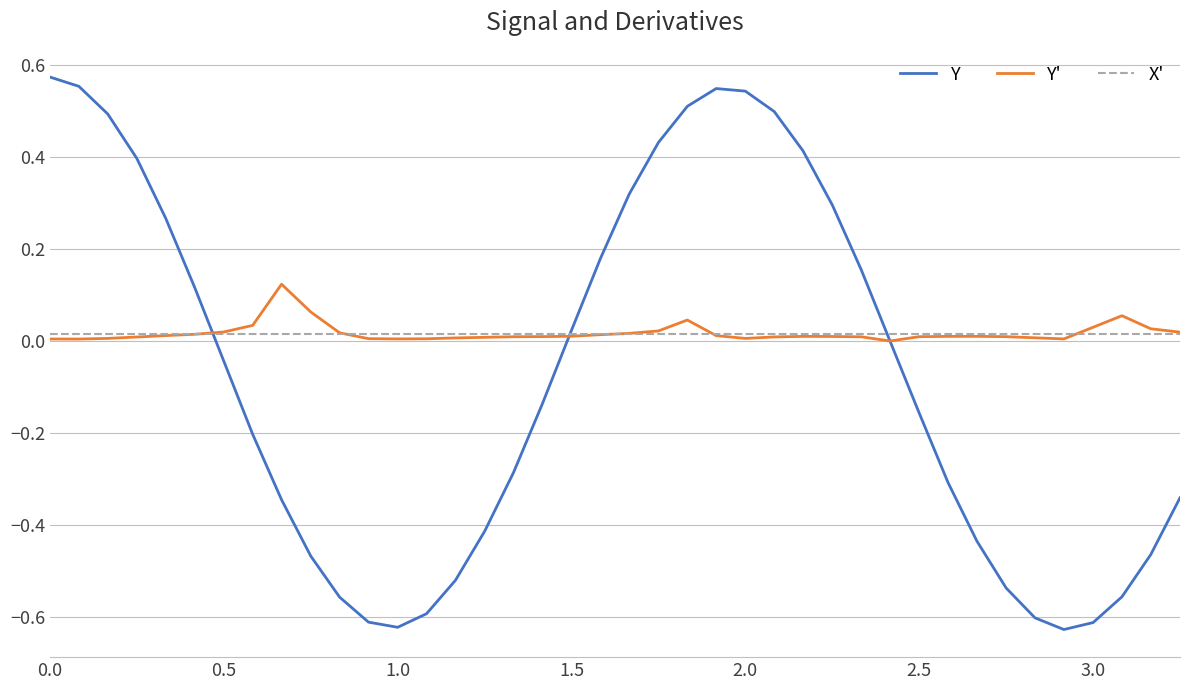

How many lines are shown in the chart?

3